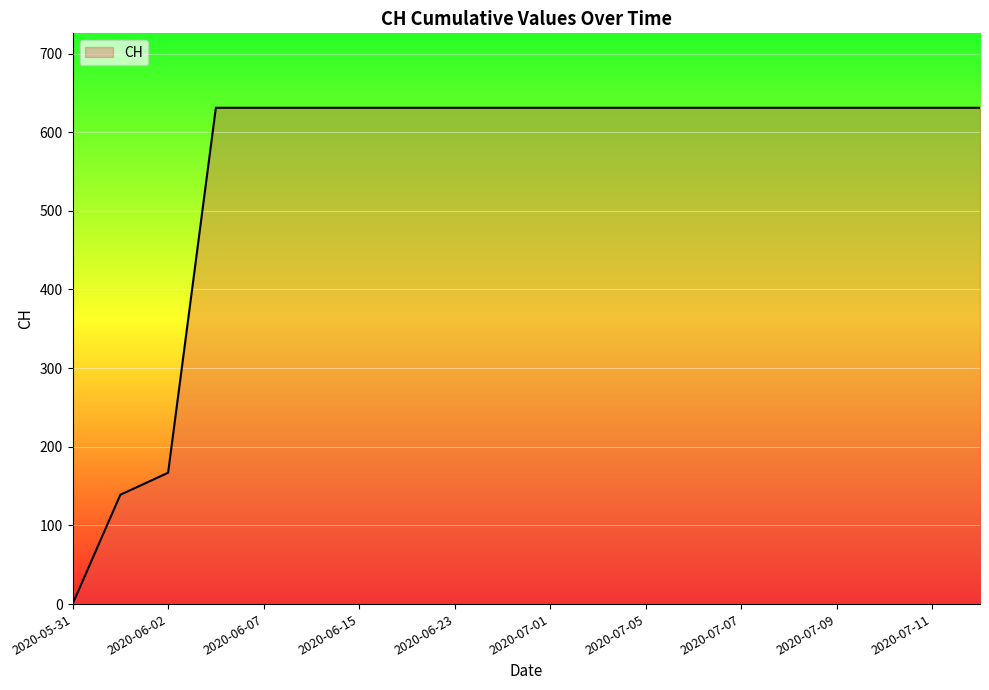

What is the greatest value displayed?

631